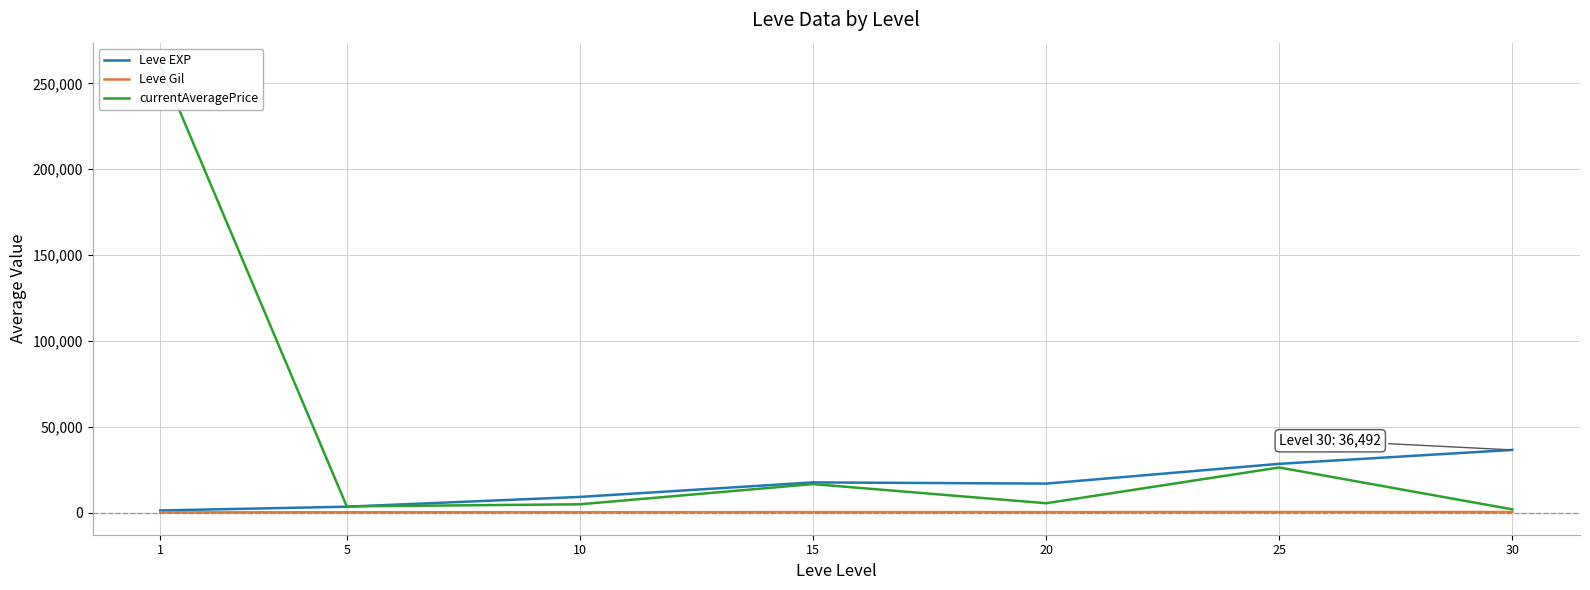

What is the average value of the currentAveragePrice series?

45608.4